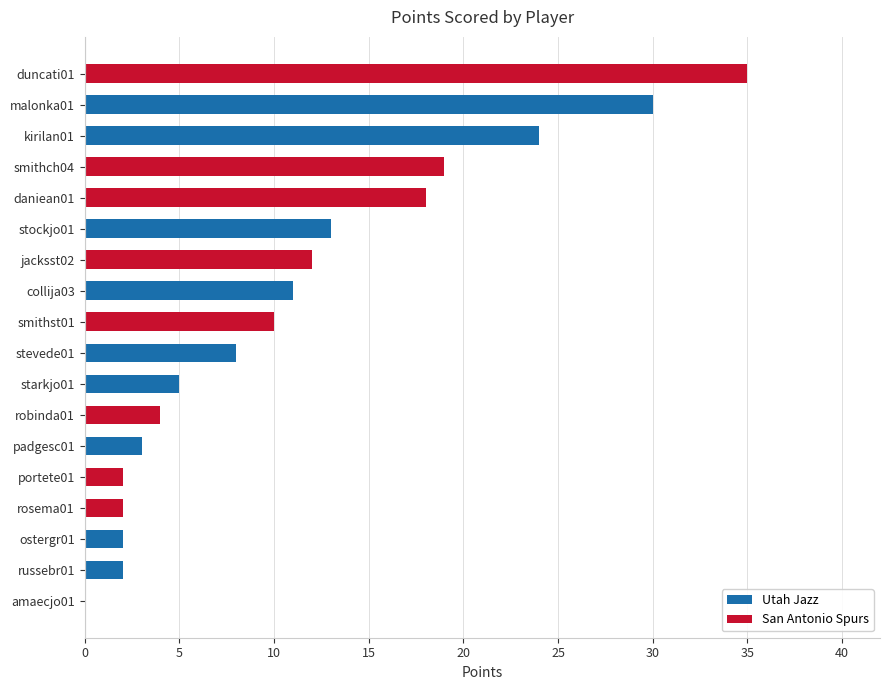

Which series has the largest range (max minus min)?

San Antonio Spurs